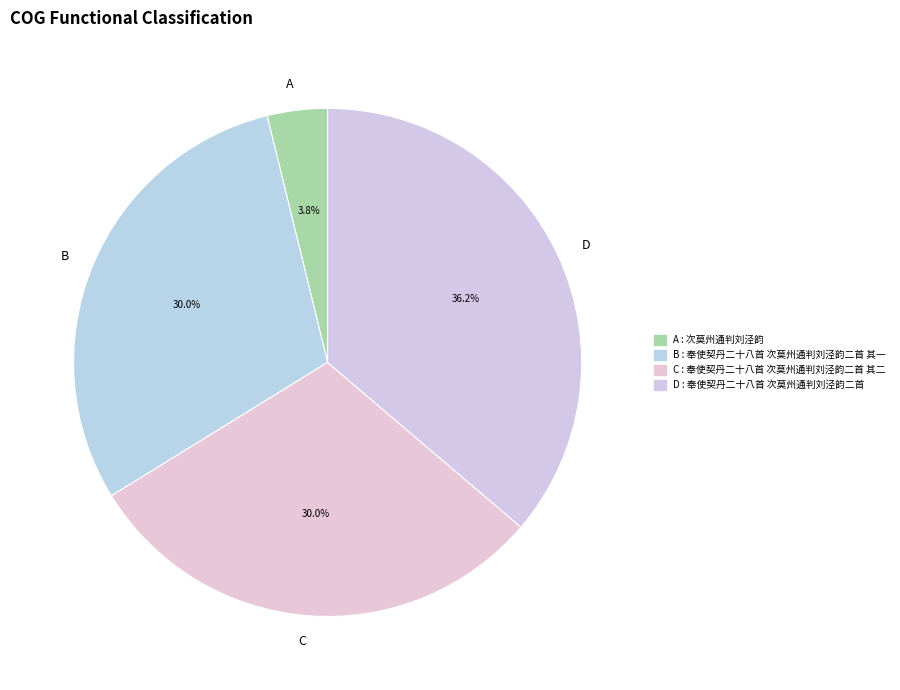

Between B and D, which is larger?

D